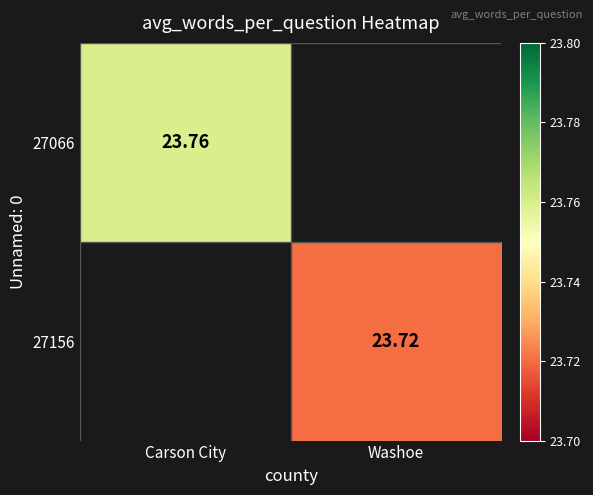

Is the value of 27066 at Carson City greater than the value of 27156 at Washoe?

Yes